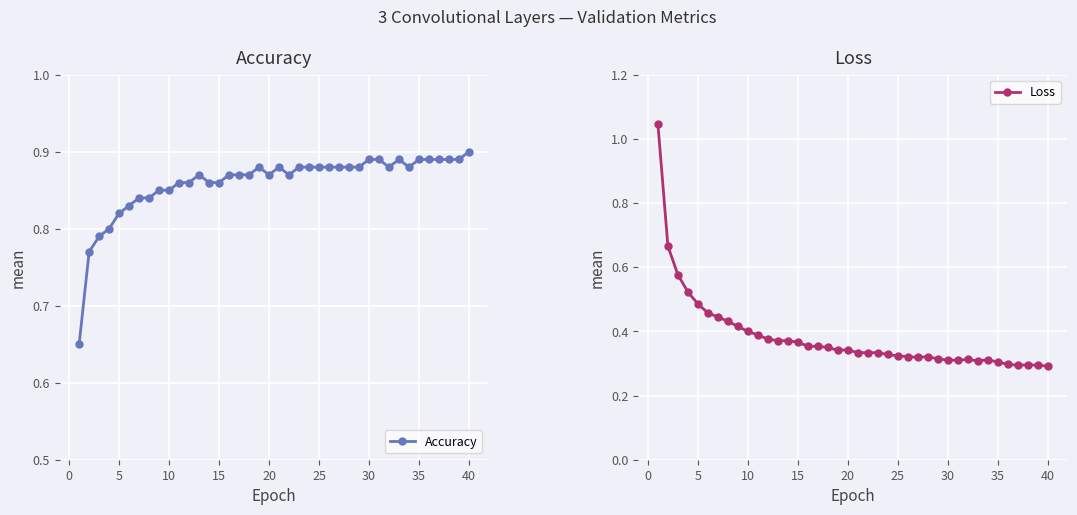

True or false: Loss has more than 0 points higher than both neighbors.

True